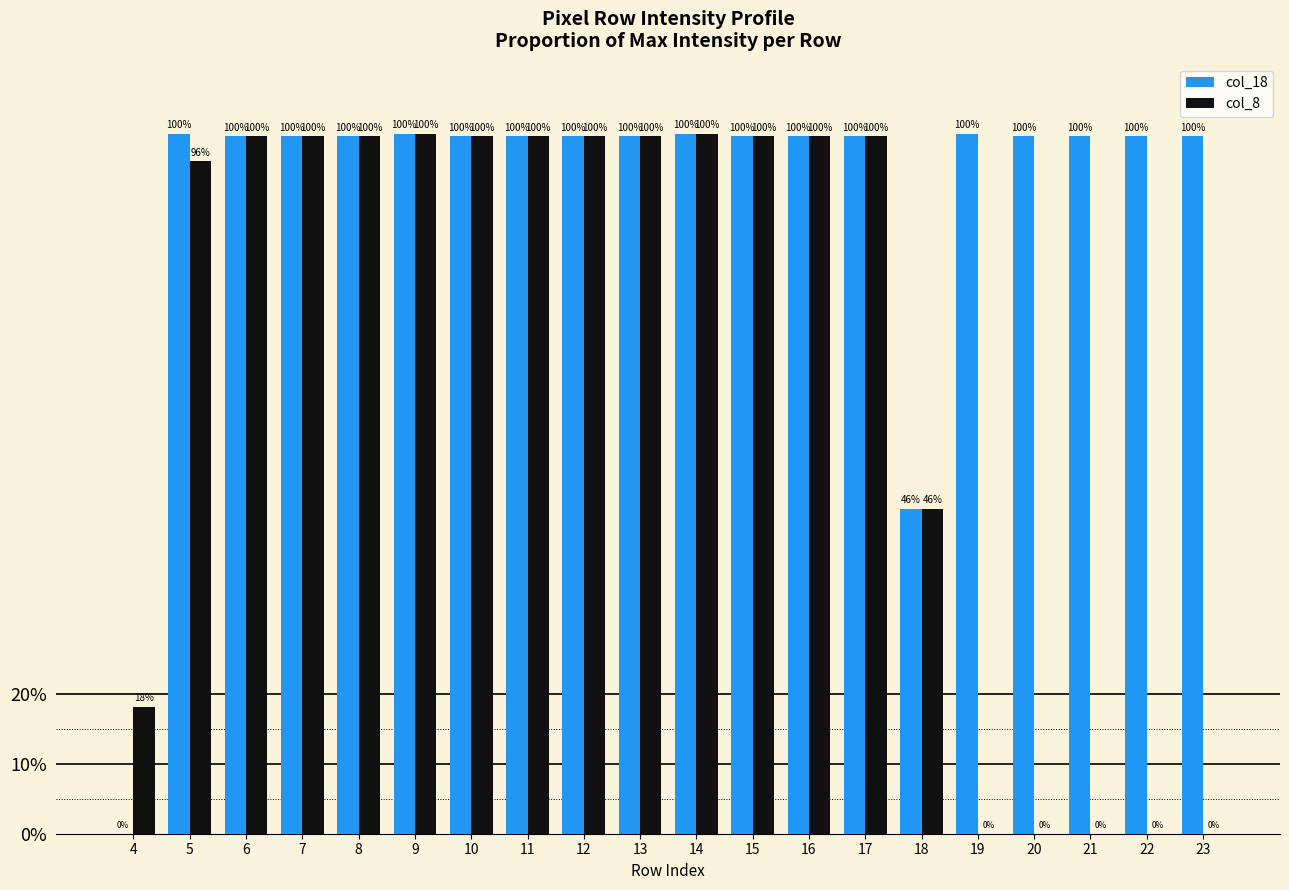

Rank the series by their maximum value, from highest to lowest.

col_18, col_8